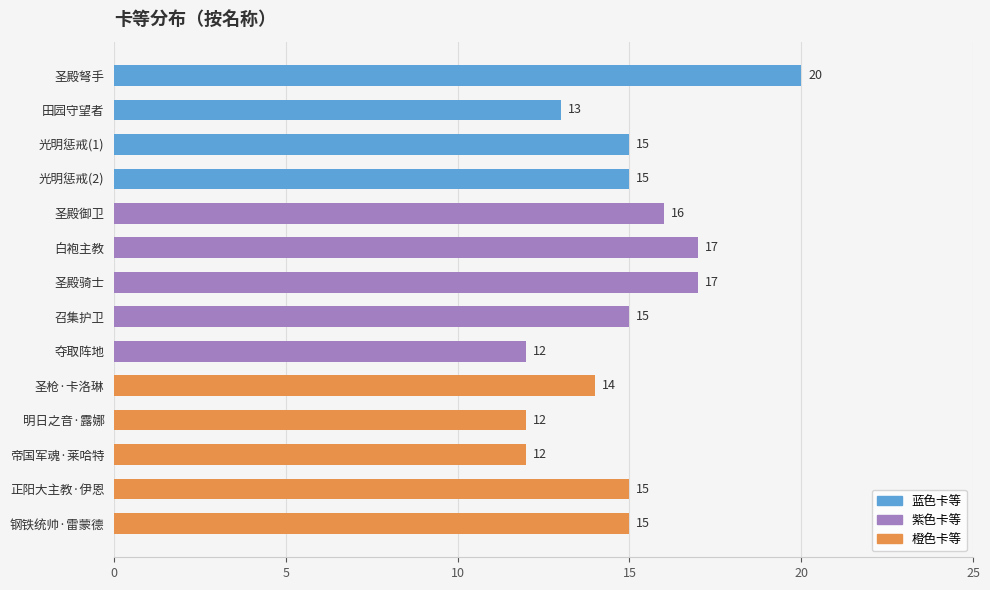

What is the difference between the maximum and minimum values?

8